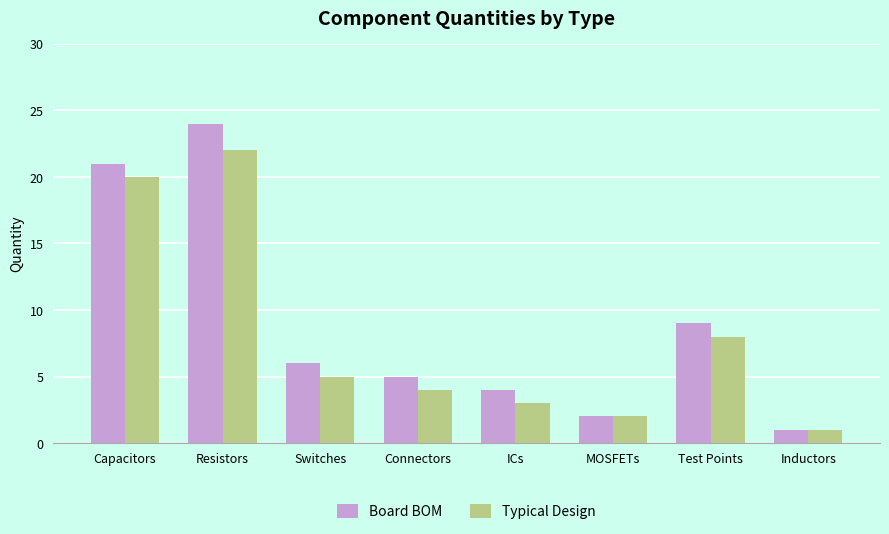

What is the minimum value for Board BOM?

1